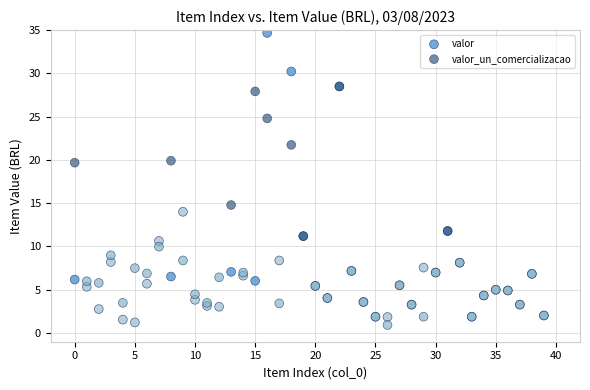

Across all series, what Y value is closest to 17?

14.8